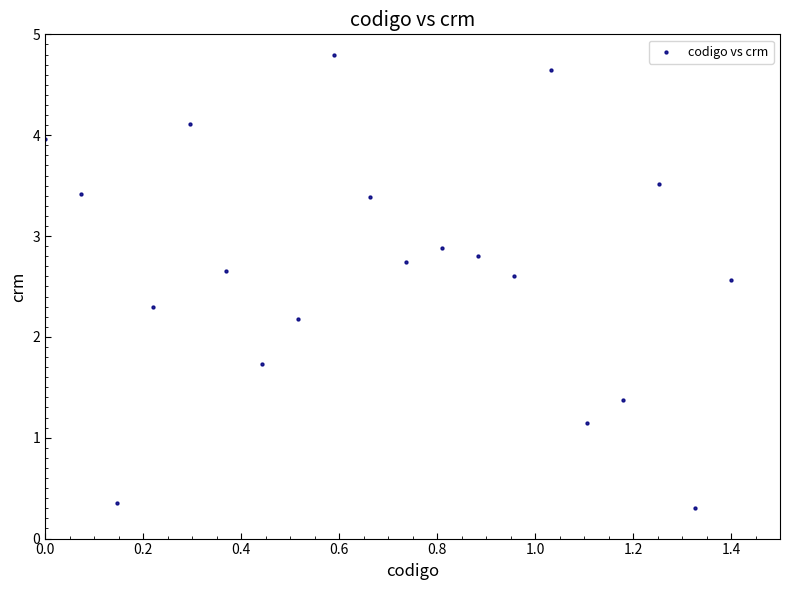

What Y value in the scatter plot is closest to 2?

2.2